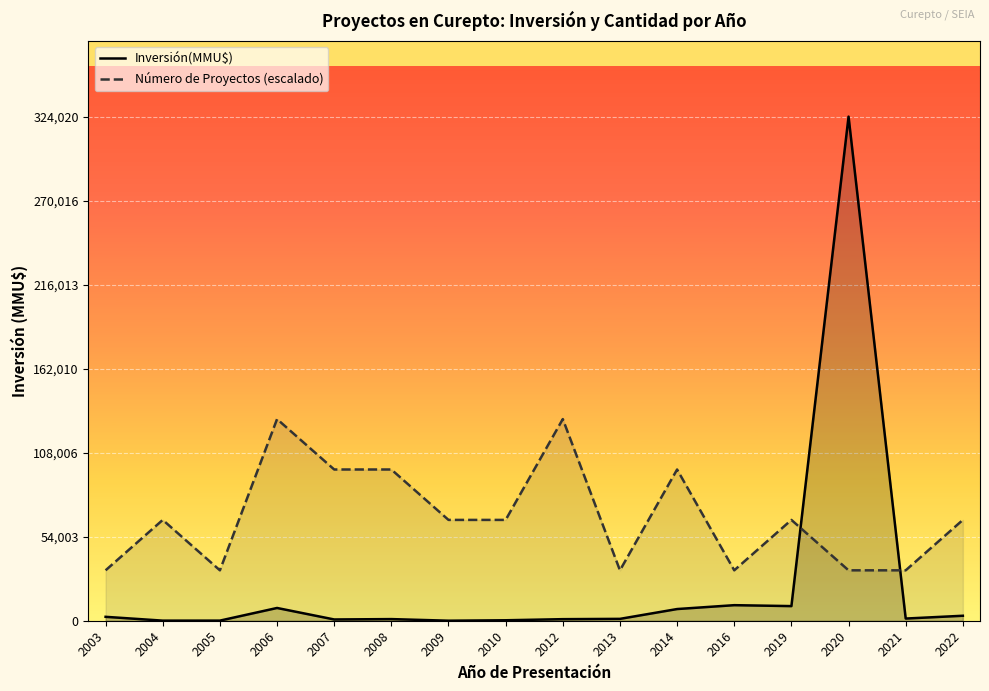

Rank the series by their average value, from highest to lowest.

Número de Proyectos (escalado), Inversión(MMU$)